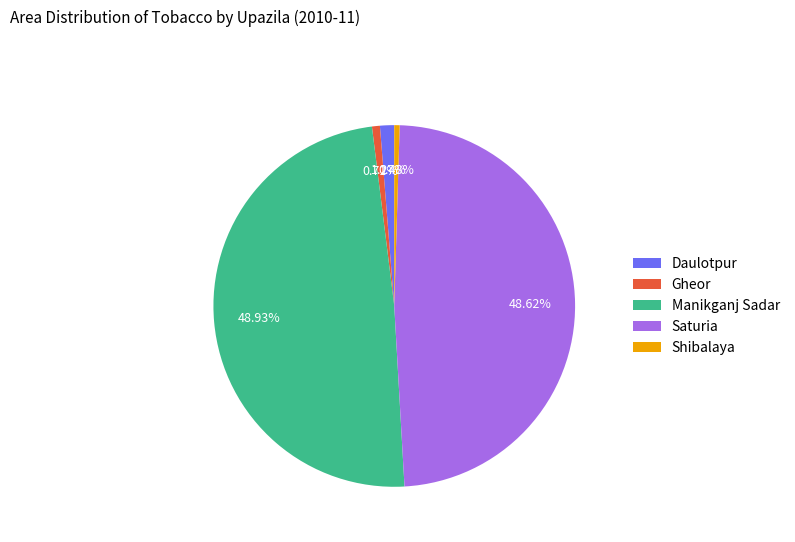

True or false: Daulotpur accounts for 11% of the total.

False